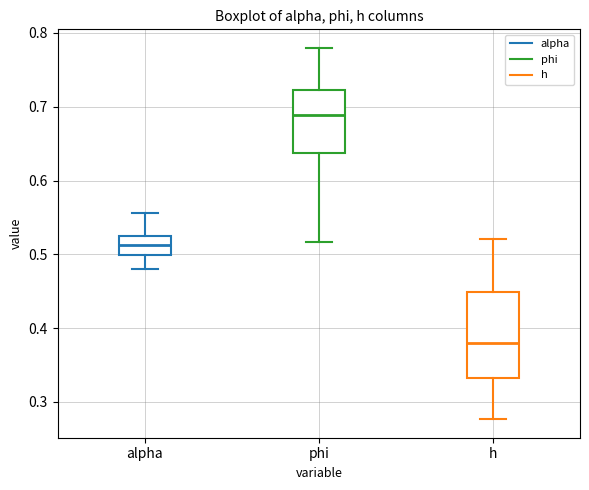

Which box is the tallest, from its lower edge to its upper edge?

h